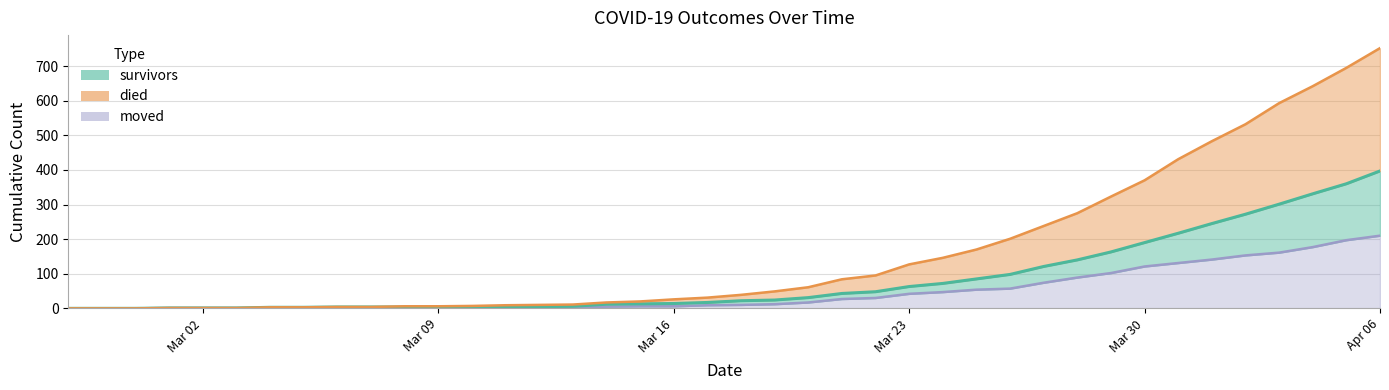

What is the maximum value for moved?

210